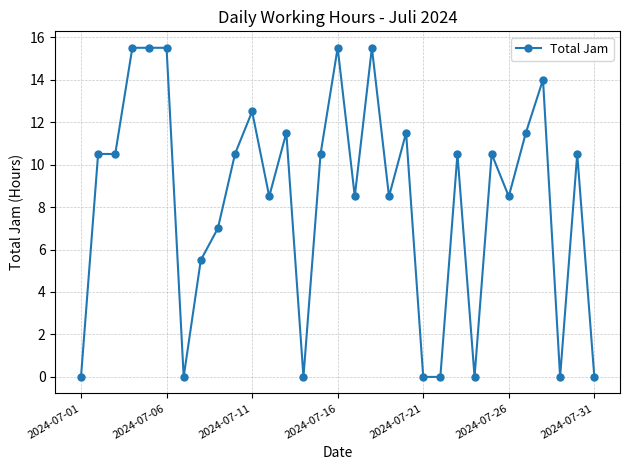

What is the value of the 10th point from the left?

10.5